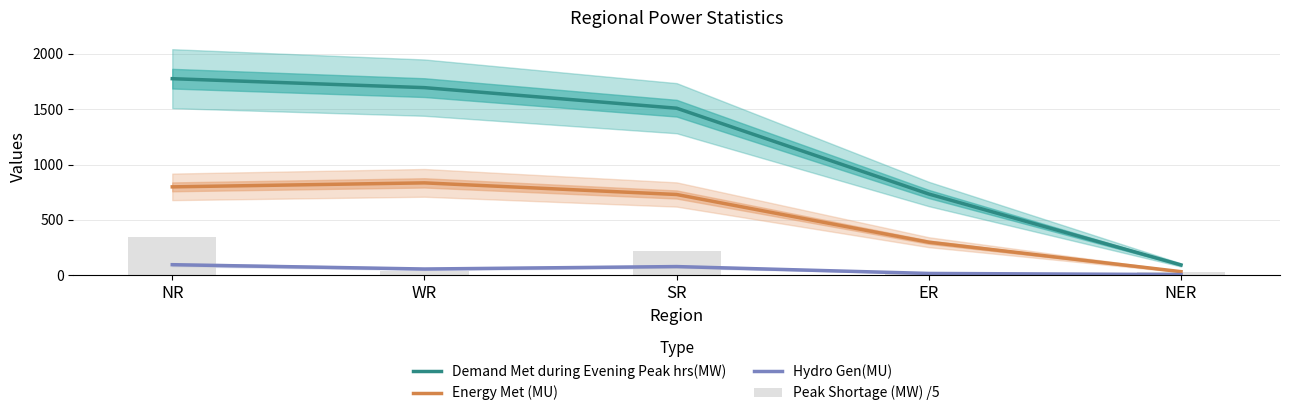

What is the spread (max minus min) of values at SR?

1430.5